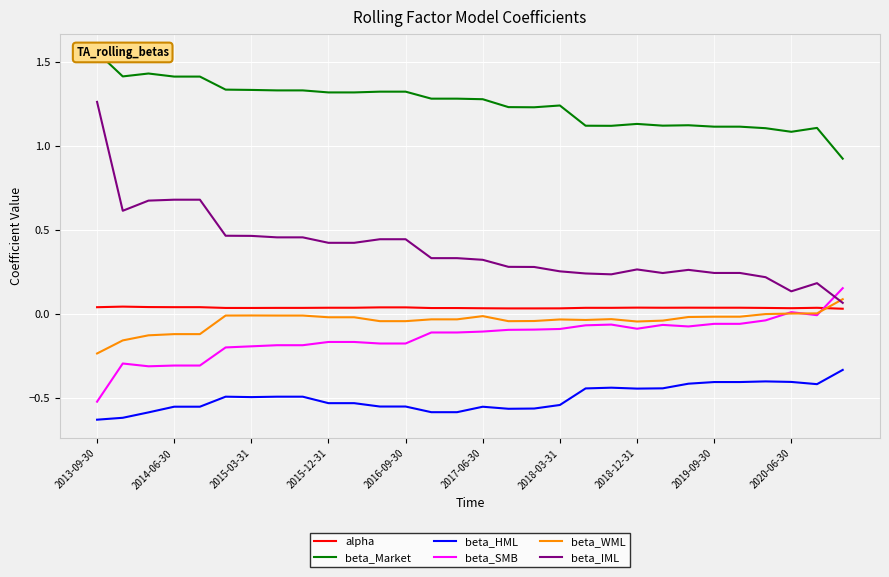

True or false: beta_WML and beta_HML cross at least once.

False